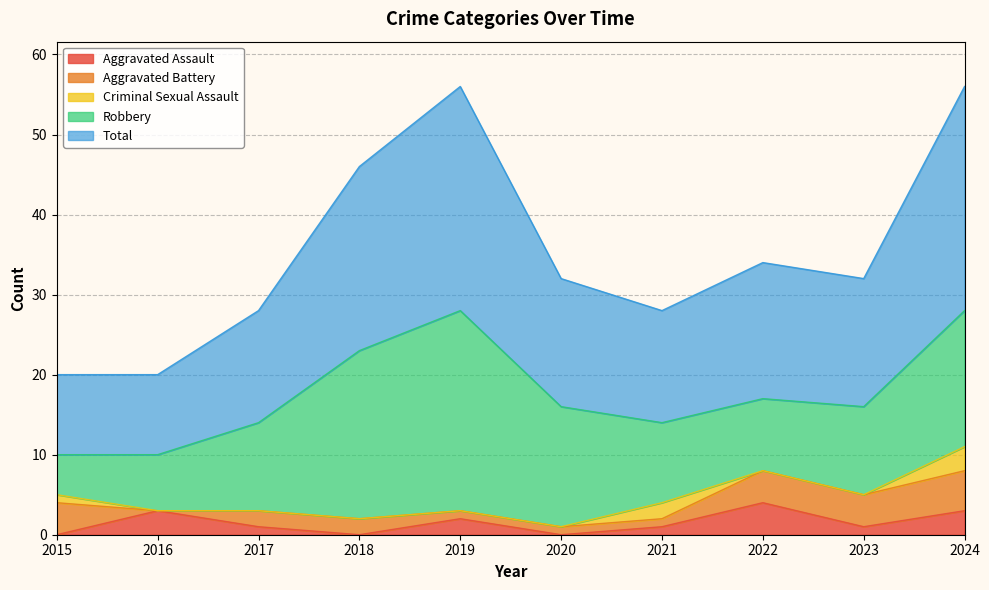

At which label does Aggravated Battery reach its minimum?

2016